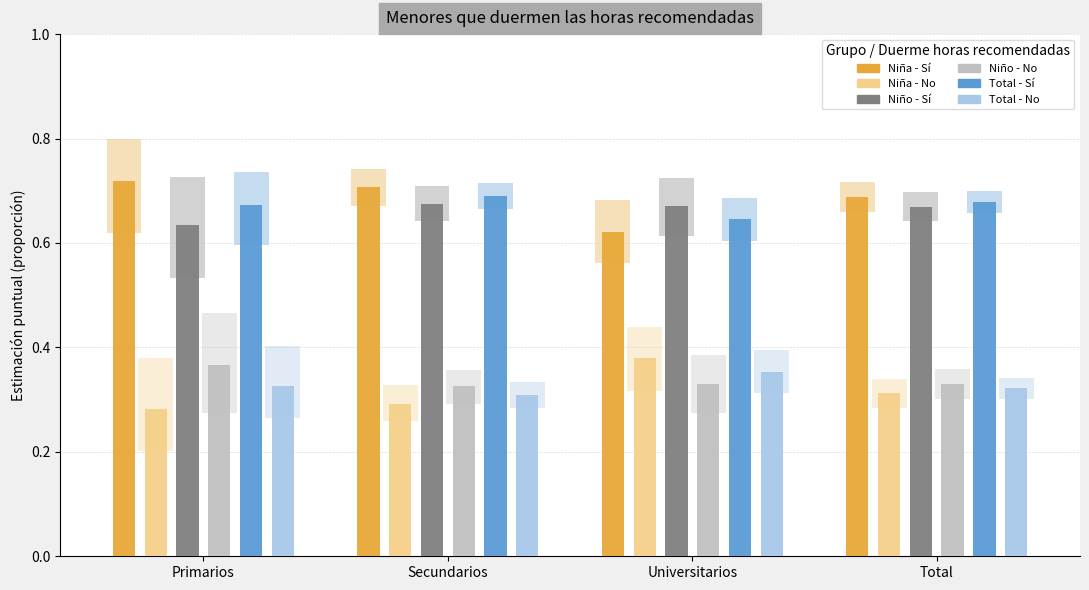

Between Secundarios and Total, which is larger?

Secundarios